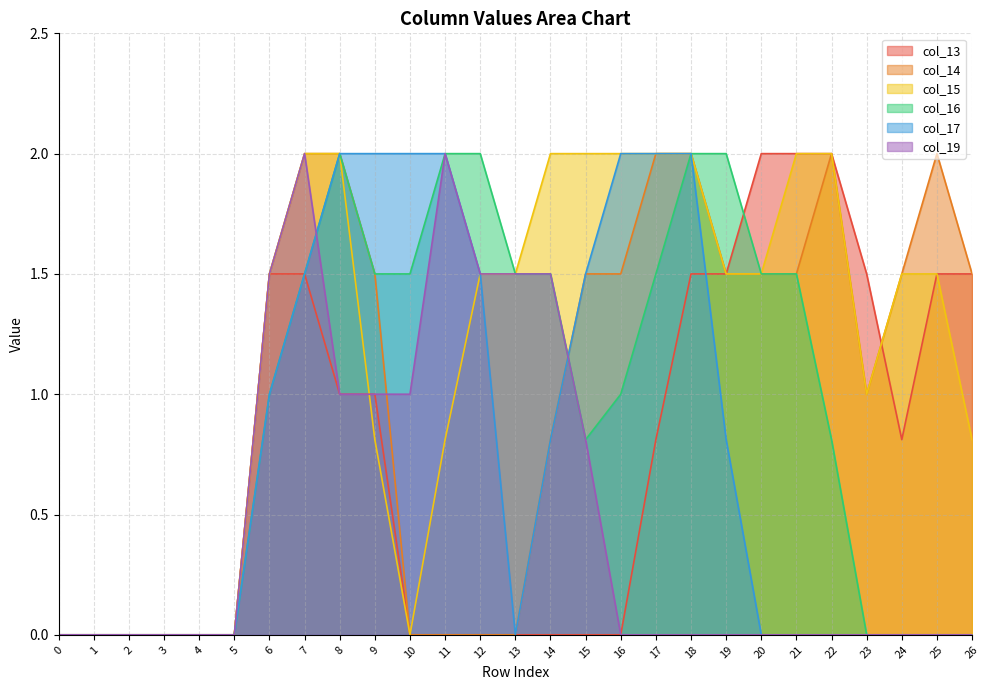

True or false: col_14 has more than 0 interior local peaks.

True